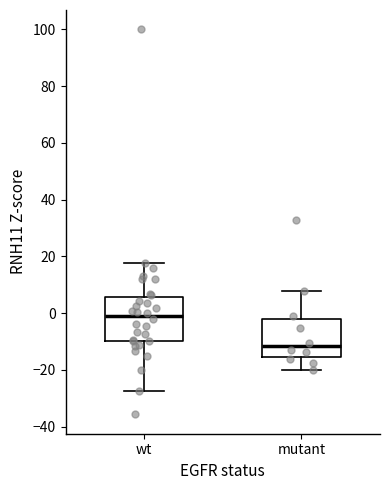

Where is the upper edge of the box for wt on the y-axis? The values are not printed on the chart, so give them approximately, as read against the axis.

6